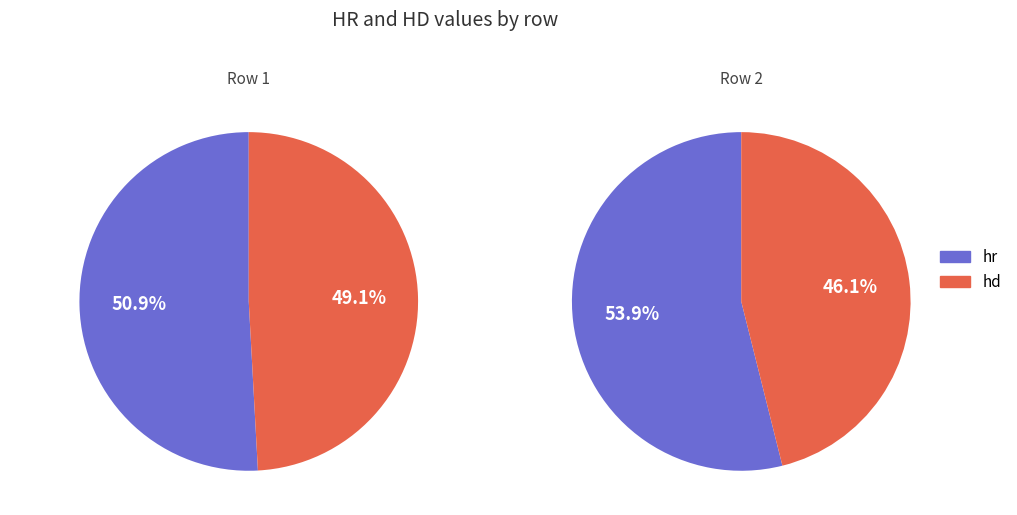

How many segments does this pie chart have?

2